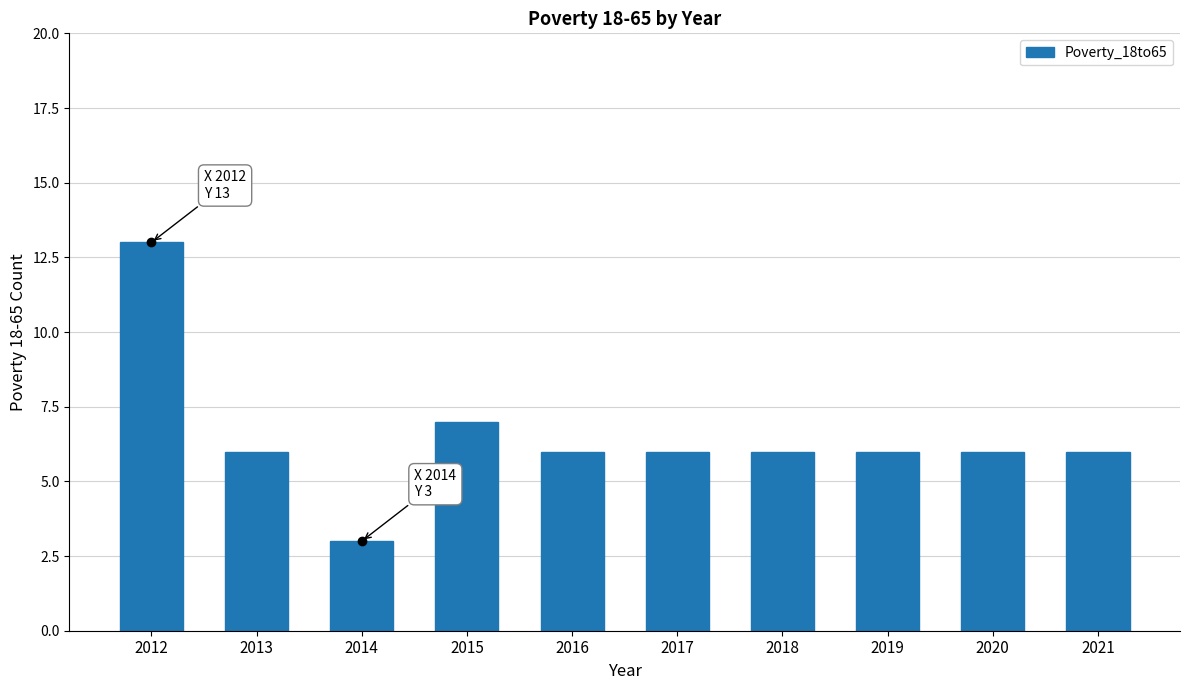

The chart shows a value of 3 at 2013. True or false?

False